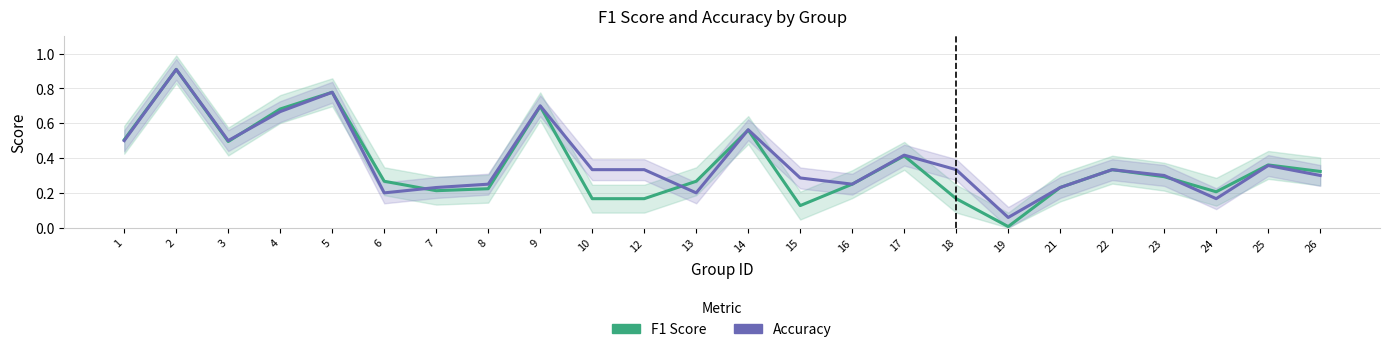

What are all the series names shown in the legend?

F1 Score, Accuracy